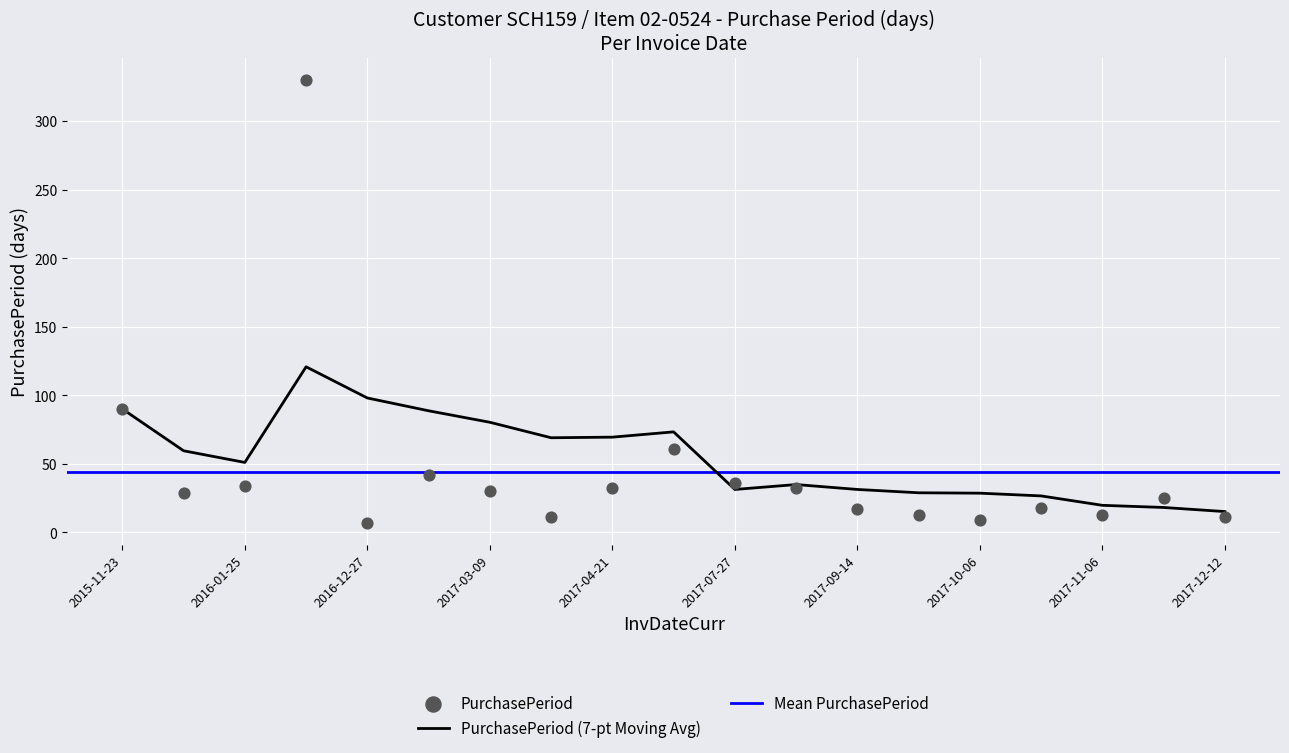

Between 2017-07-27 and 2017-09-27, which is larger?

2017-07-27